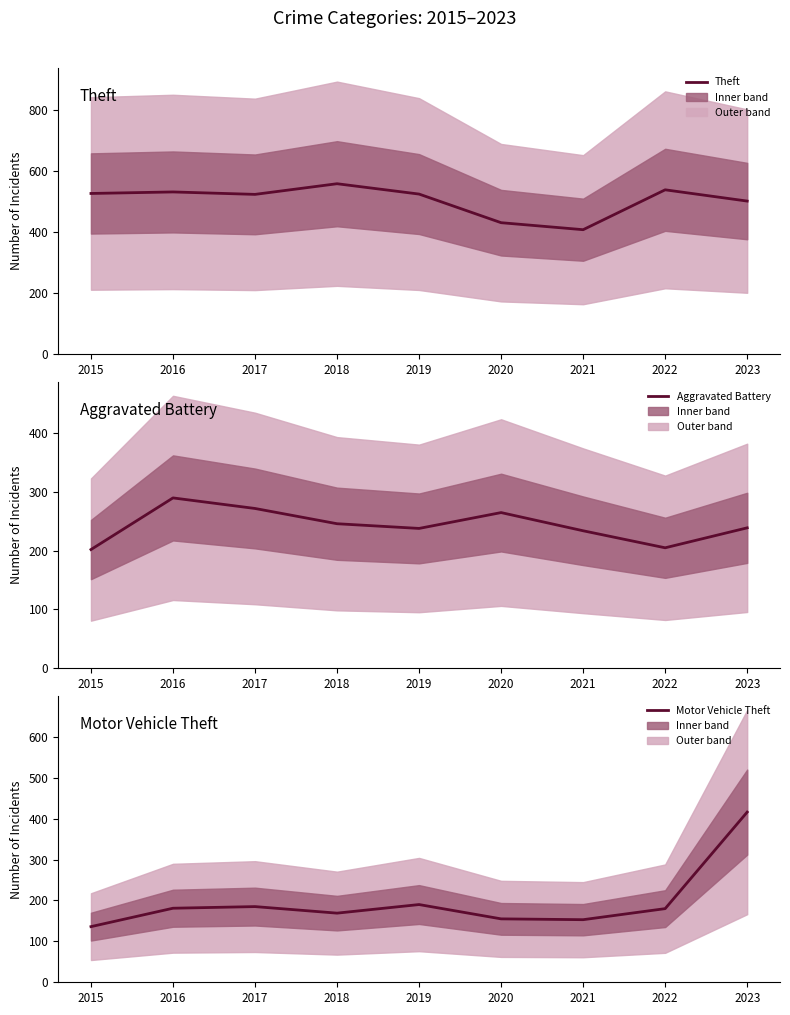

What is the smallest value displayed?

136